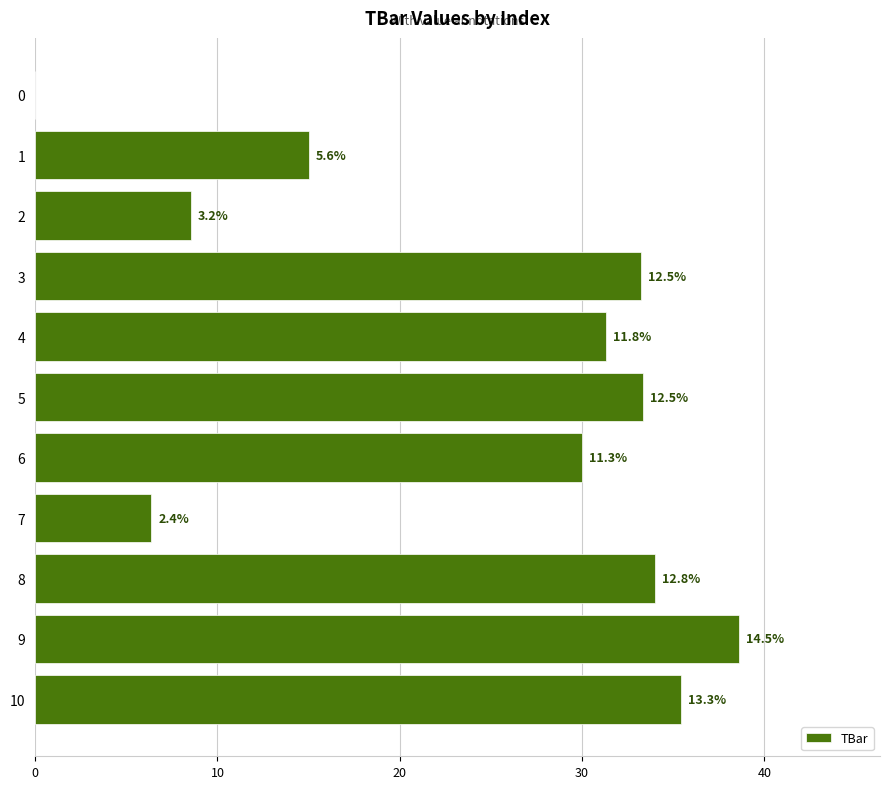

Are the bars horizontal?

Yes